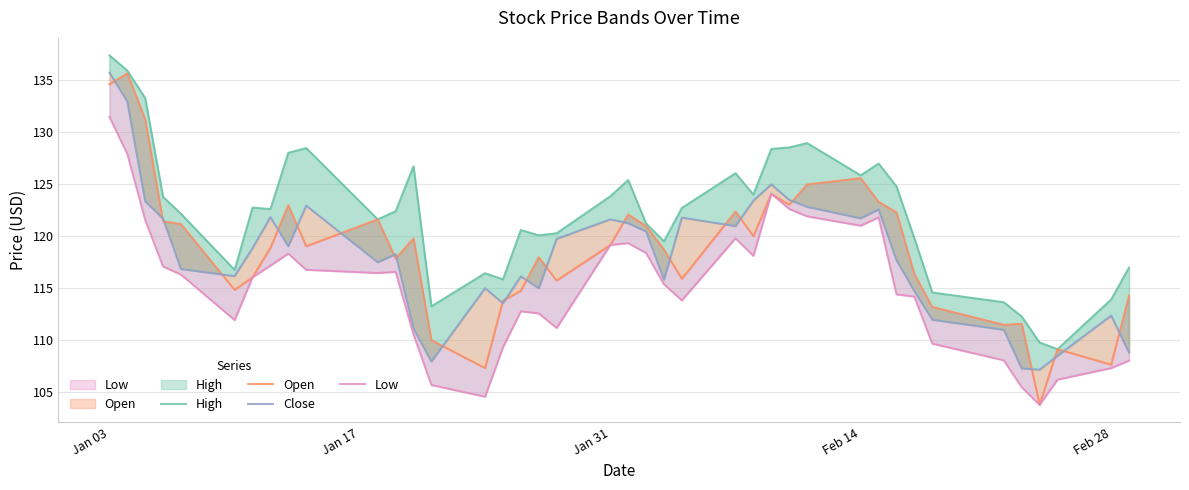

The value of Open at 15 is 195.8. True or false?

False